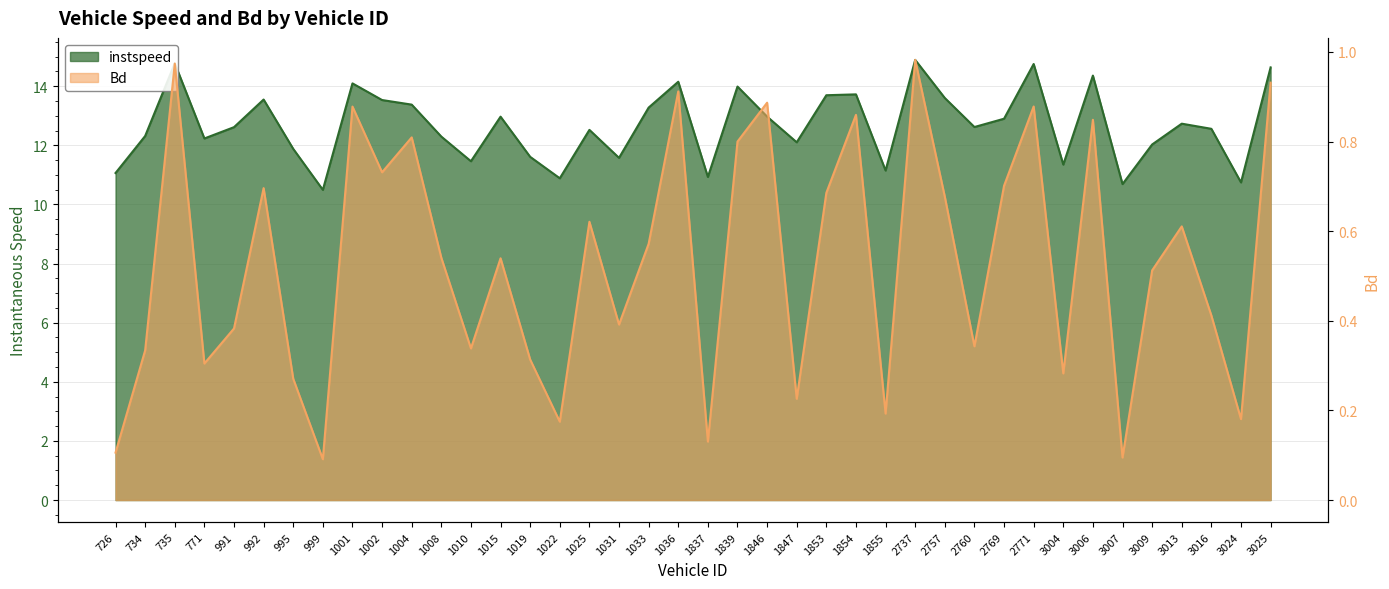

True or false: Bd has a value of 0.1 at 726.

False